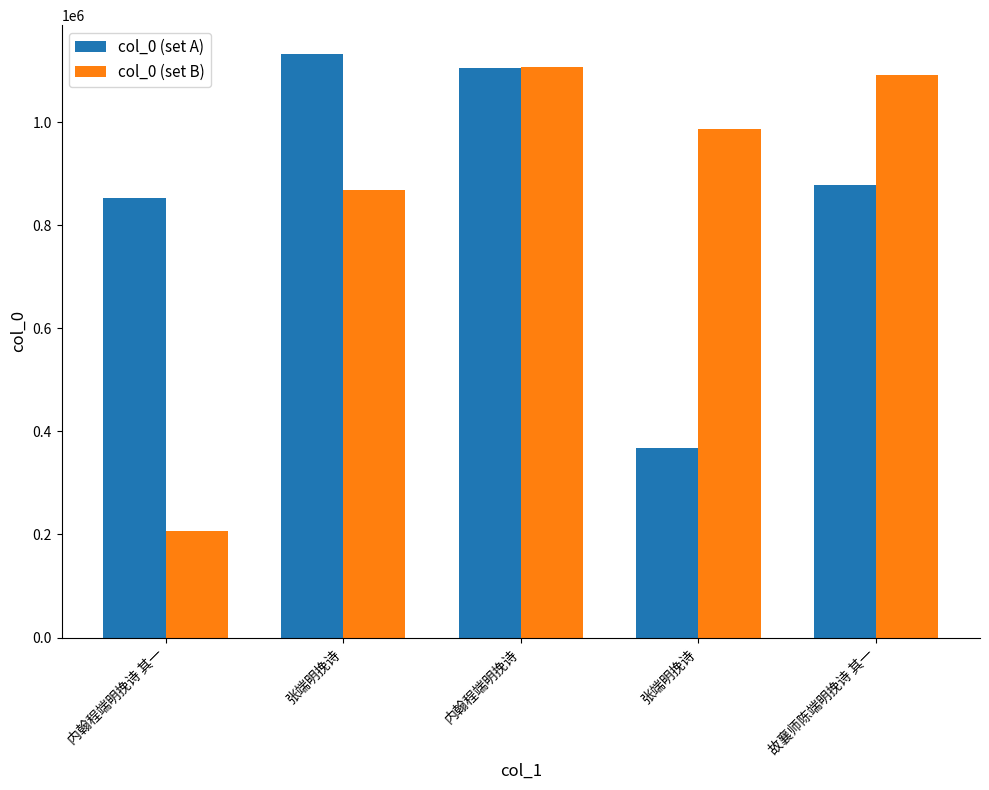

Reading right to left, list all the values displayed in this chart.

col_0 (set A): 878445	368020	1105299	1132023	853424
col_0 (set B): 1091232	987283	1107559	868669	207127